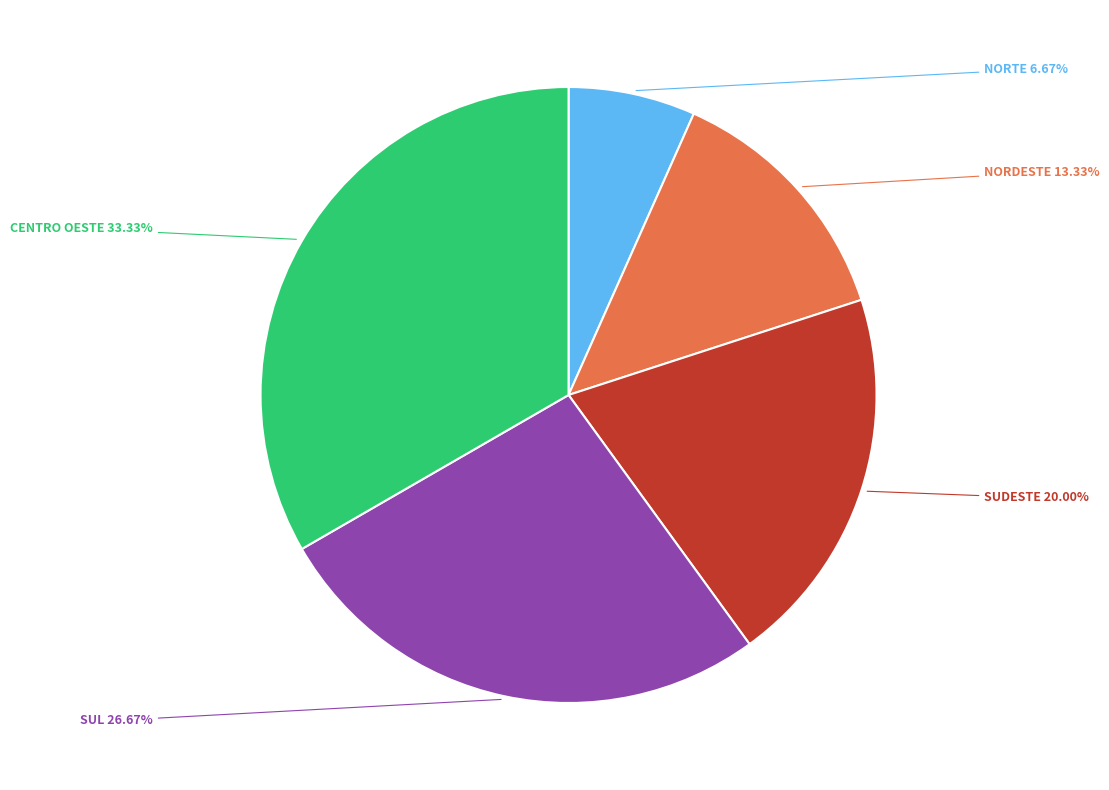

Which category has the biggest portion of the pie?

CENTRO OESTE